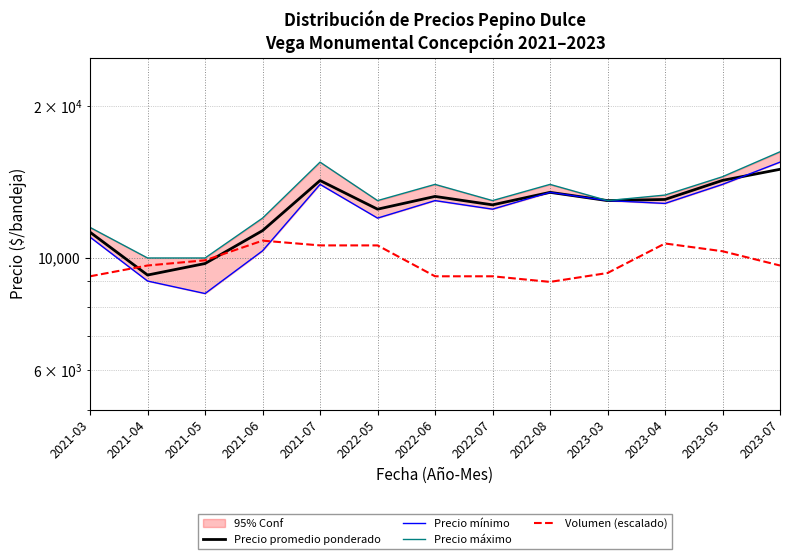

True or false: Precio promedio ponderado and Volumen (escalado) intersect in this chart.

True